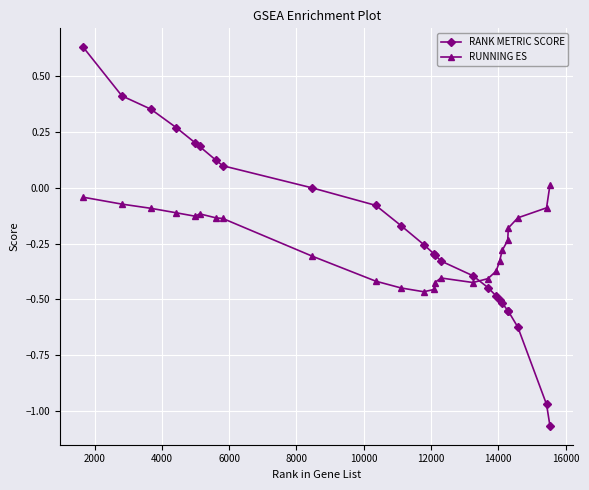

What are all the series names shown in the legend?

RANK METRIC SCORE, RUNNING ES